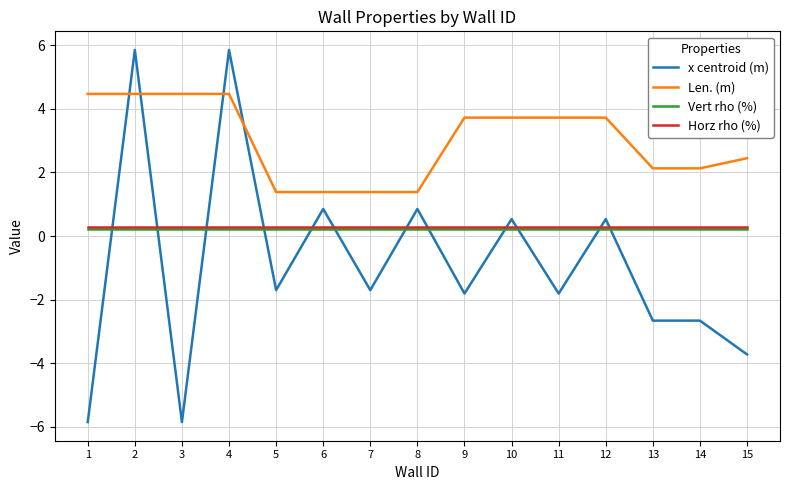

What is the greatest value displayed?

5.9